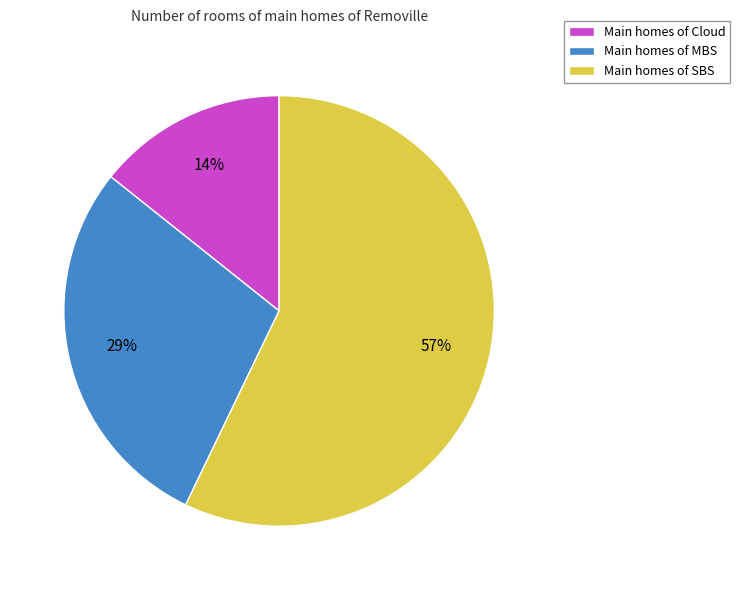

Is there a majority slice in this chart?

Yes